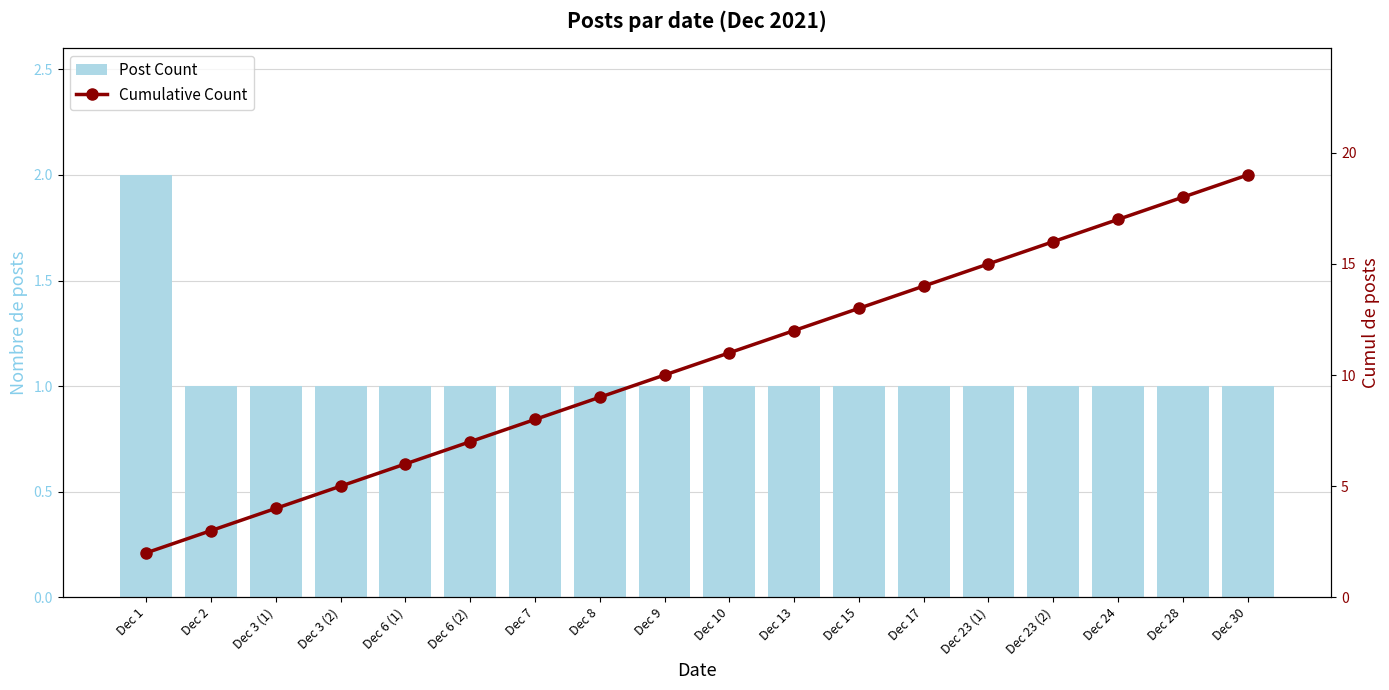

Count the Post Count values in the range 1 to 2.

18